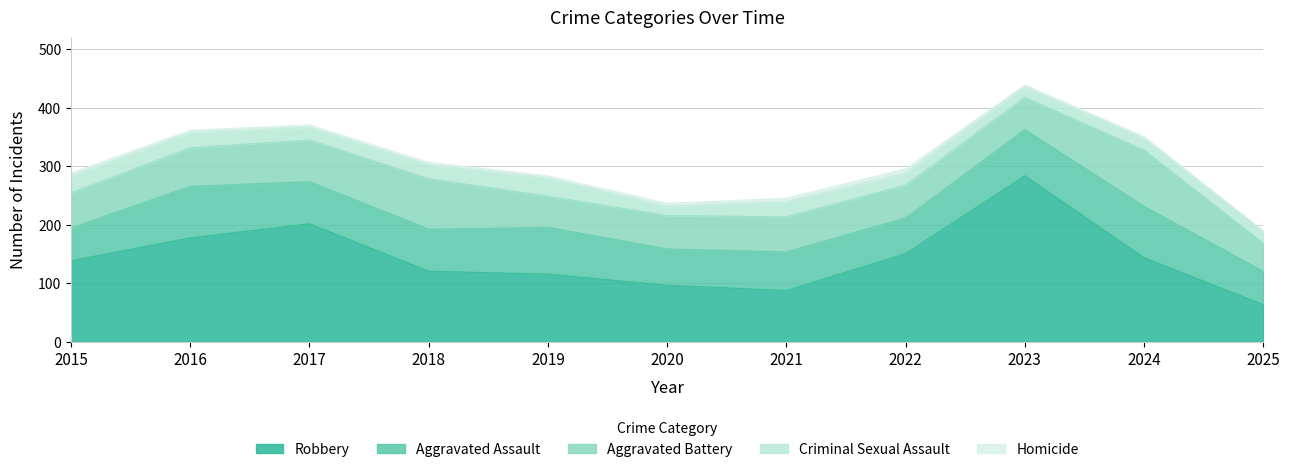

What is the greatest value displayed?

284